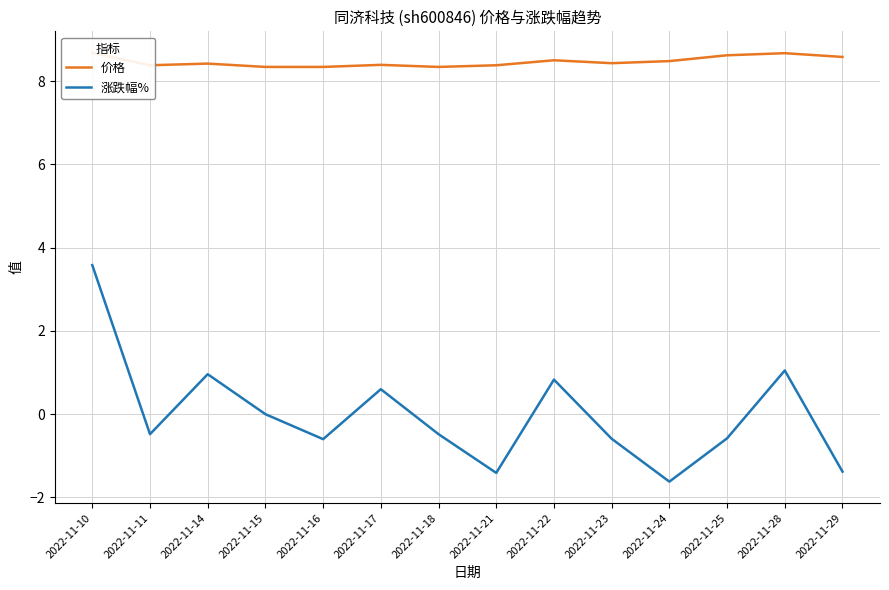

What are all the series names shown in the legend?

价格, 涨跌幅%